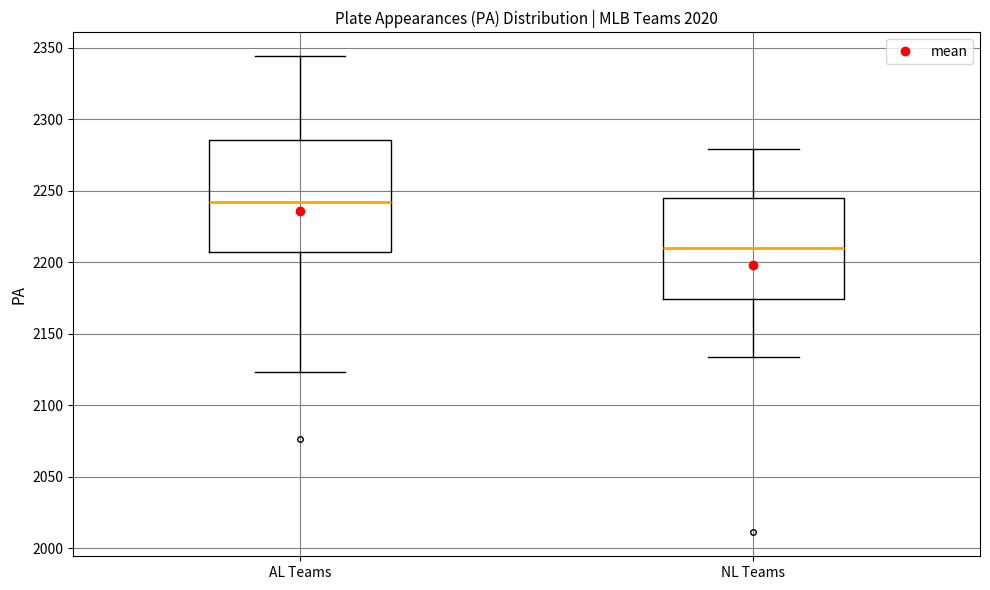

Reading left to right, transcribe this box plot: for each box, give where its median line is, the range the box spans, and where its two whiskers end, as read against the y-axis. The values are not printed on the chart, so give them approximately, as read against the axis.

AL Teams: median 2240, box 2205 to 2285, whiskers 2125 to 2345
NL Teams: median 2210, box 2175 to 2245, whiskers 2135 to 2280